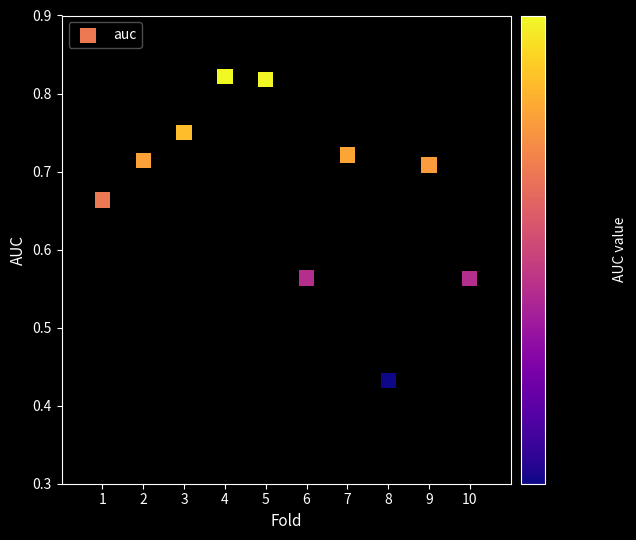

What is the range of X values (max minus min)?

9.0